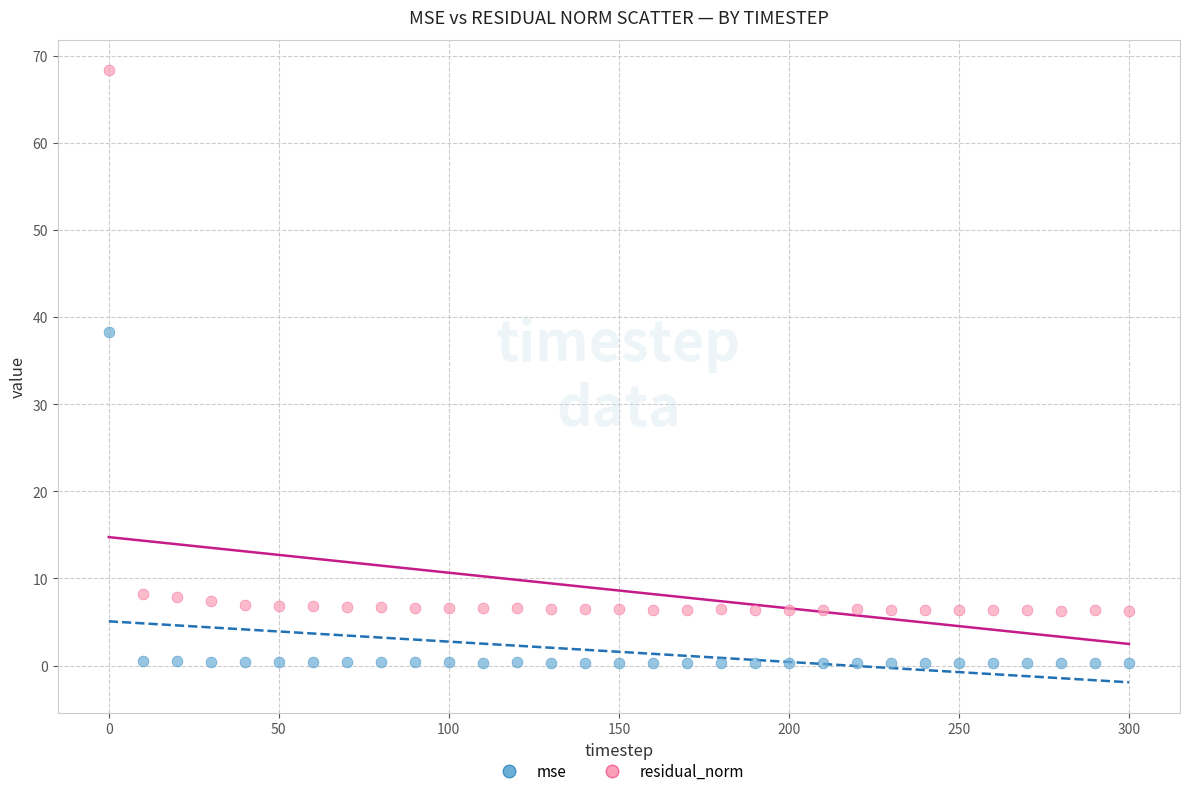

Across all data points, what is the range of X values (max minus min)?

300.0